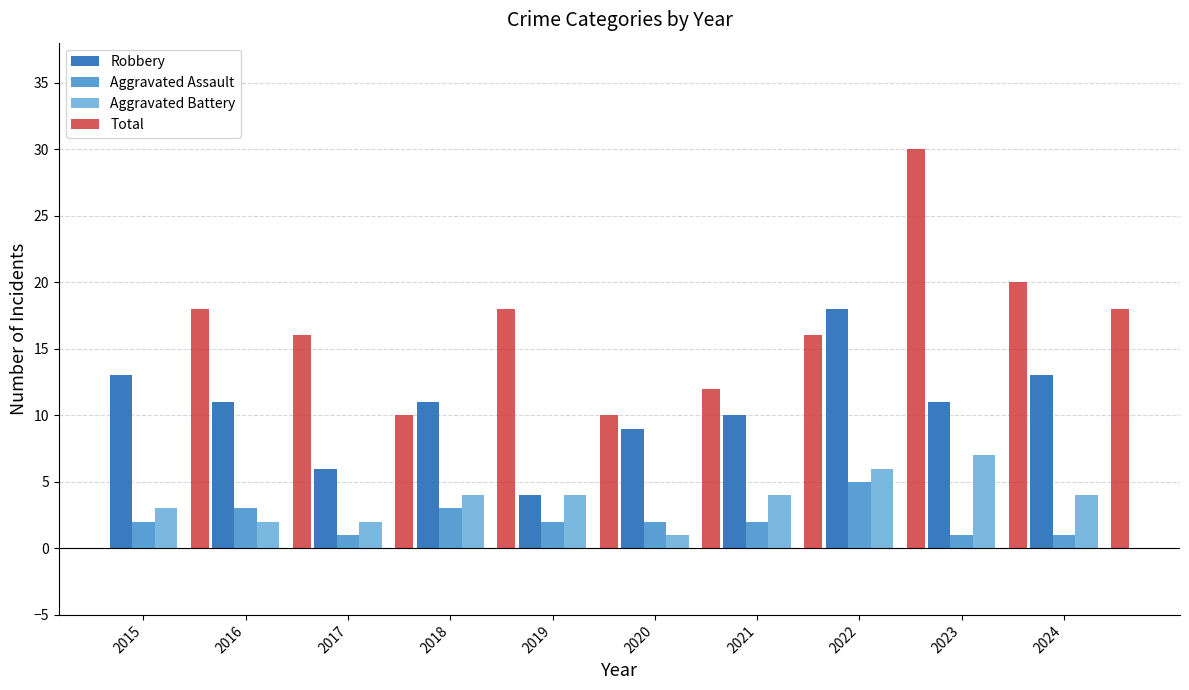

At which category does the chart reach its peak across all series?

2022